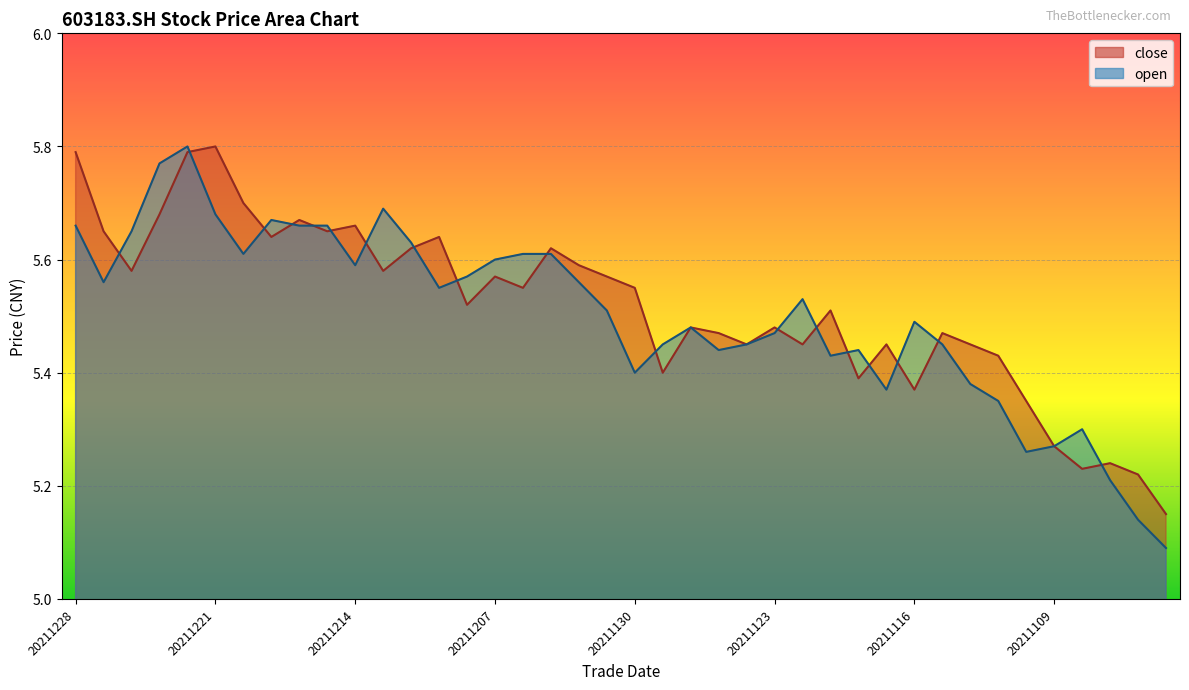

Reading right to left, list all the values displayed in this chart.

close: 20211103=5.2	20211104=5.2	20211105=5.2	20211108=5.2	20211109=5.3	20211110=5.3	20211111=5.4	20211112=5.5	20211115=5.5	20211116=5.4	20211117=5.5	20211118=5.4	20211119=5.5	20211122=5.5	20211123=5.5	20211124=5.5	20211125=5.5	20211126=5.5	20211129=5.4	20211130=5.5	20211201=5.6	20211202=5.6	20211203=5.6	20211206=5.5	20211207=5.6	20211208=5.5	20211209=5.6	20211210=5.6	20211213=5.6	20211214=5.7	20211215=5.7	20211216=5.7	20211217=5.6	20211220=5.7	20211221=5.8	20211222=5.8	20211223=5.7	20211224=5.6	20211227=5.7	20211228=5.8
open: 20211103=5.1	20211104=5.1	20211105=5.2	20211108=5.3	20211109=5.3	20211110=5.3	20211111=5.3	20211112=5.4	20211115=5.5	20211116=5.5	20211117=5.4	20211118=5.4	20211119=5.4	20211122=5.5	20211123=5.5	20211124=5.5	20211125=5.4	20211126=5.5	20211129=5.5	20211130=5.4	20211201=5.5	20211202=5.6	20211203=5.6	20211206=5.6	20211207=5.6	20211208=5.6	20211209=5.5	20211210=5.6	20211213=5.7	20211214=5.6	20211215=5.7	20211216=5.7	20211217=5.7	20211220=5.6	20211221=5.7	20211222=5.8	20211223=5.8	20211224=5.7	20211227=5.6	20211228=5.7